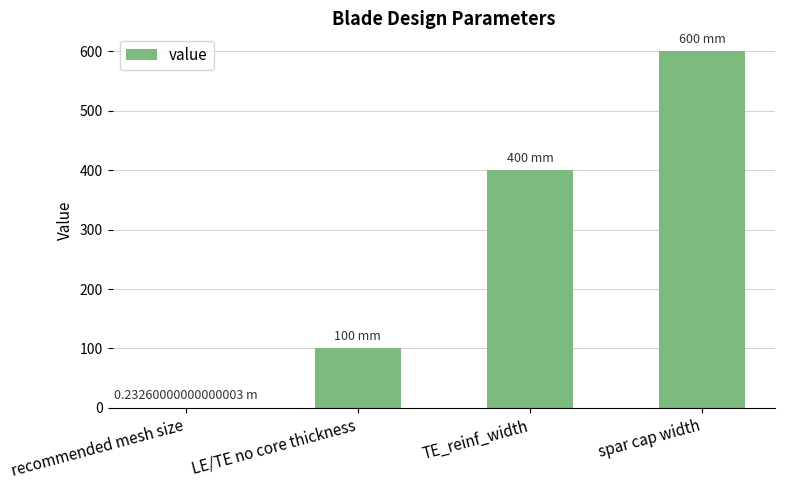

What is the ratio of the value at spar cap width to the value at TE_reinf_width?

1.5